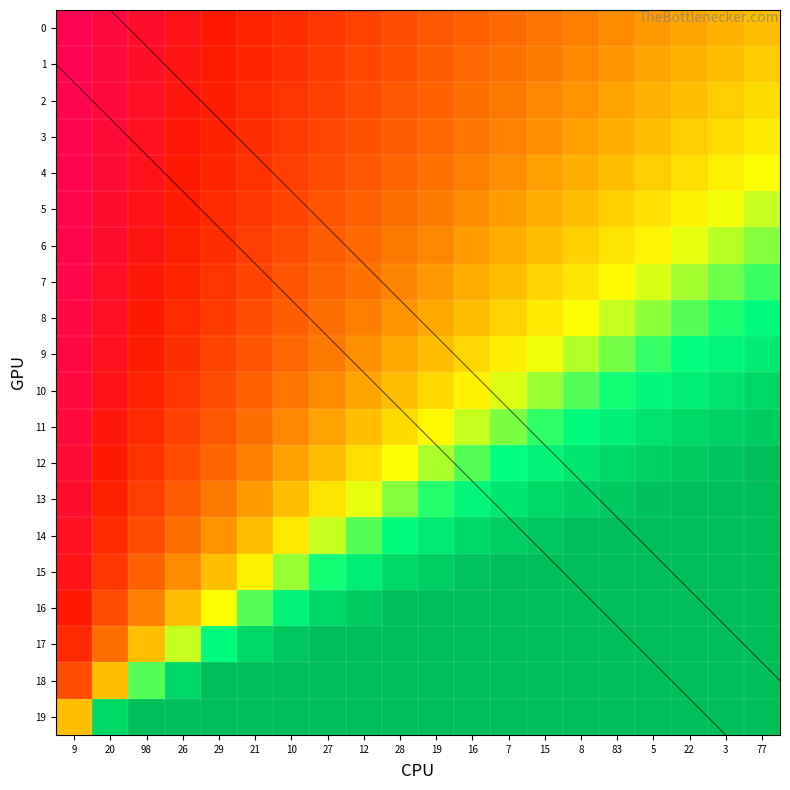

The 10 series shows 0.5 at 29. True or false?

True